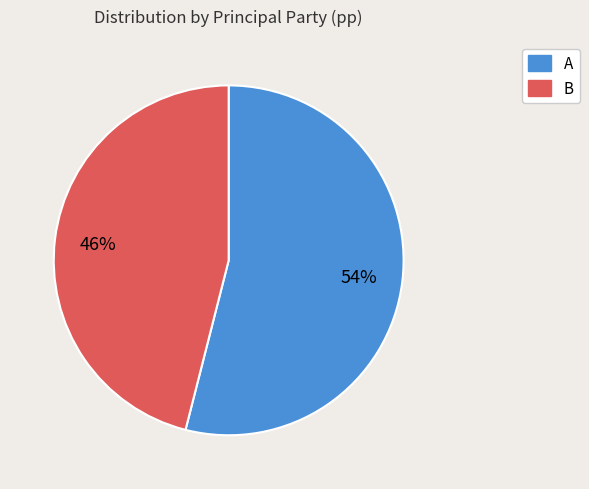

Rank the categories by value from lowest to highest.

B, A